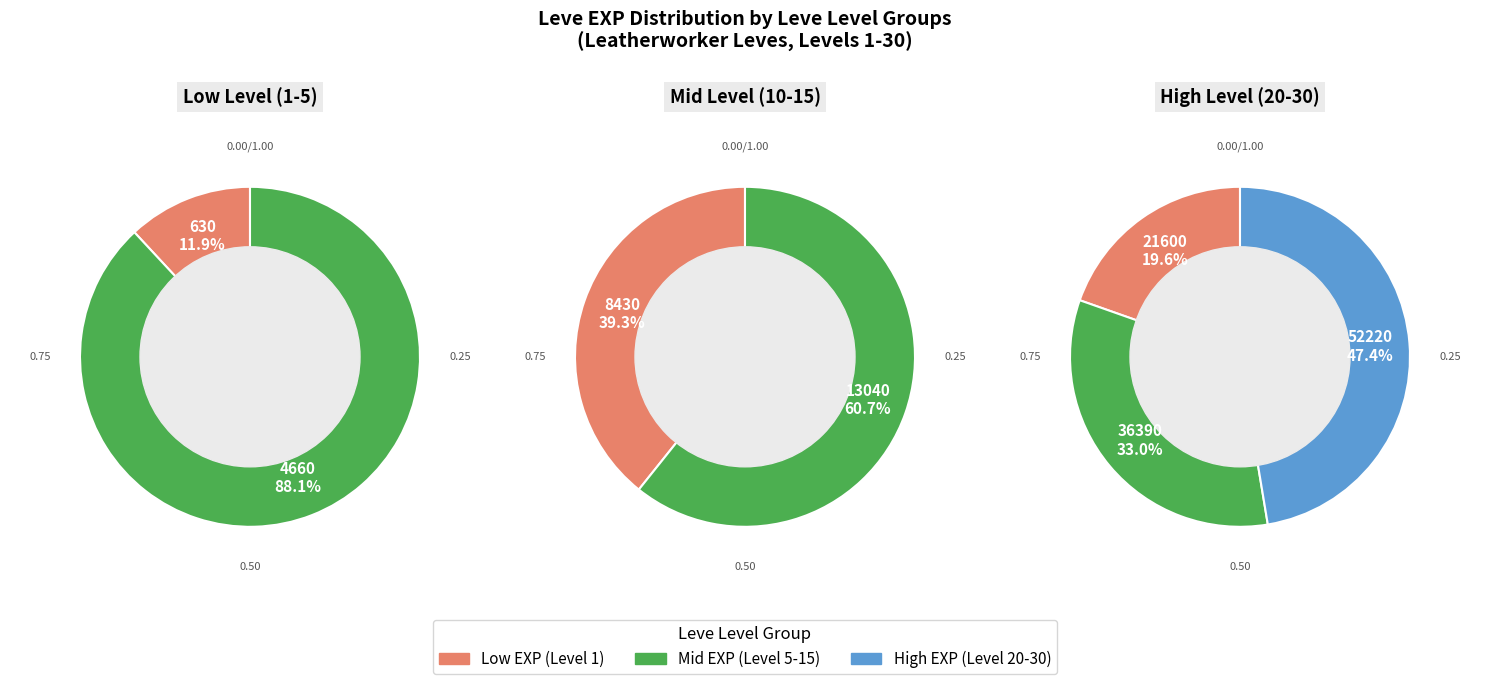

Approximately how many times larger is the value at 30 compared to 1?

82.9